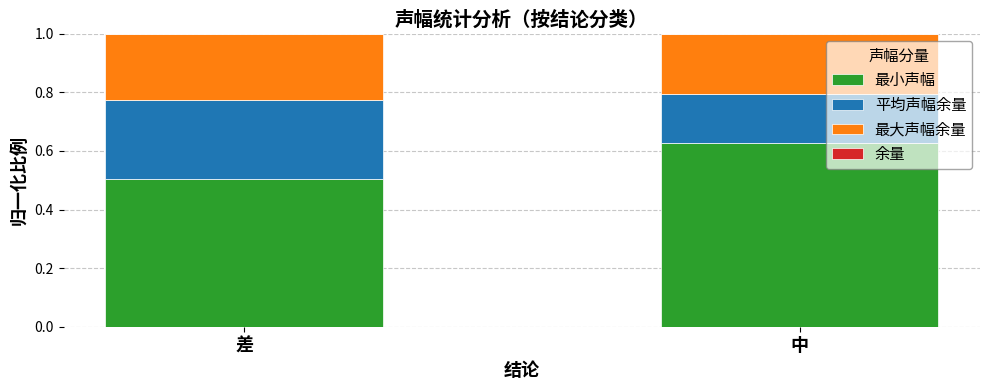

What is the total value across all series at 中?

1.0